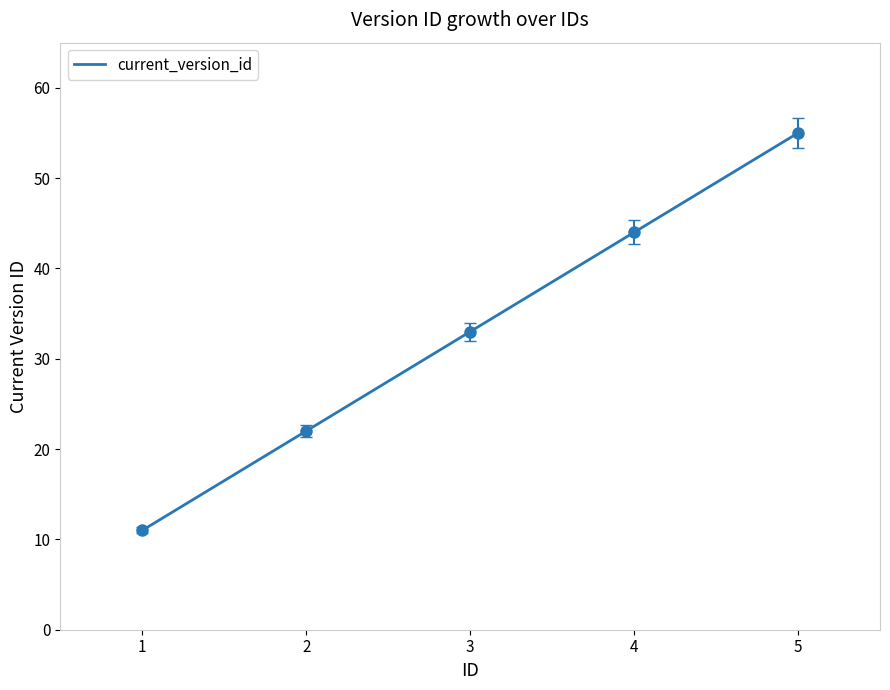

Reading right to left, list all the values displayed in this chart.

5=55	4=44	3=33	2=22	1=11